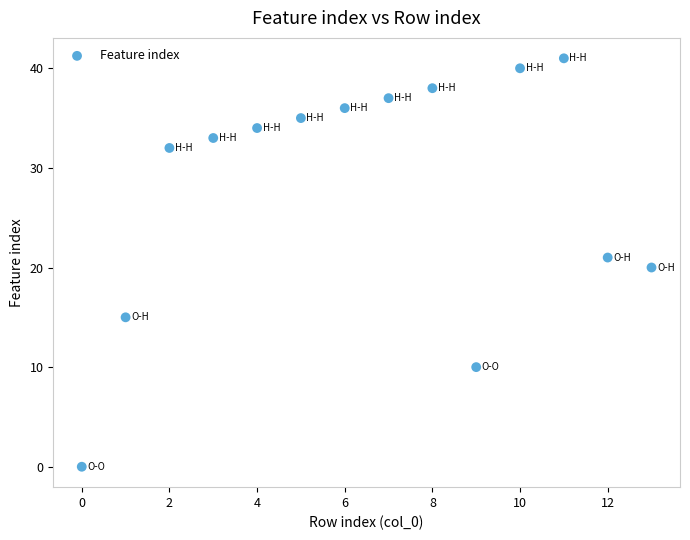

Count the number of points in this scatter plot.

14